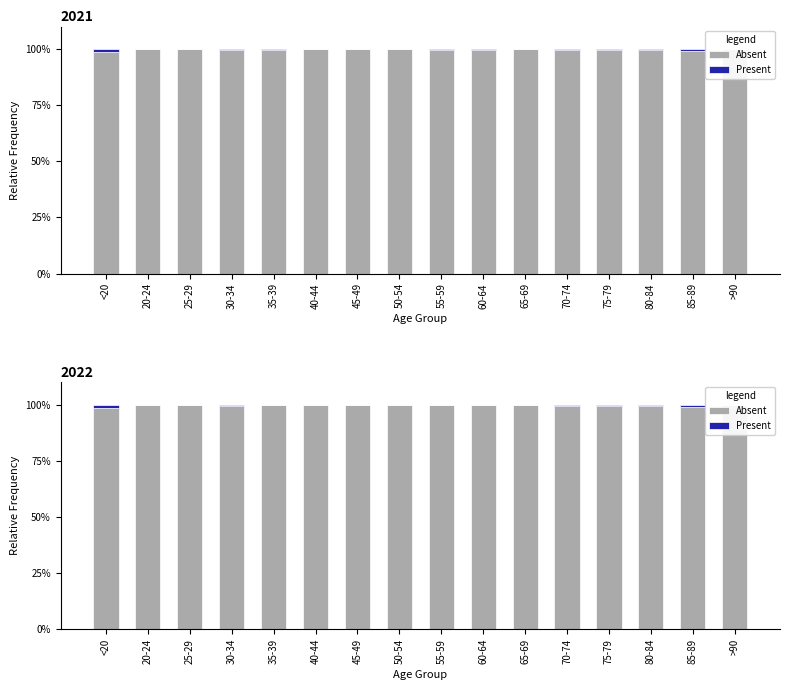

What is the sum of the Present values at 70-74 and <20?

1.9